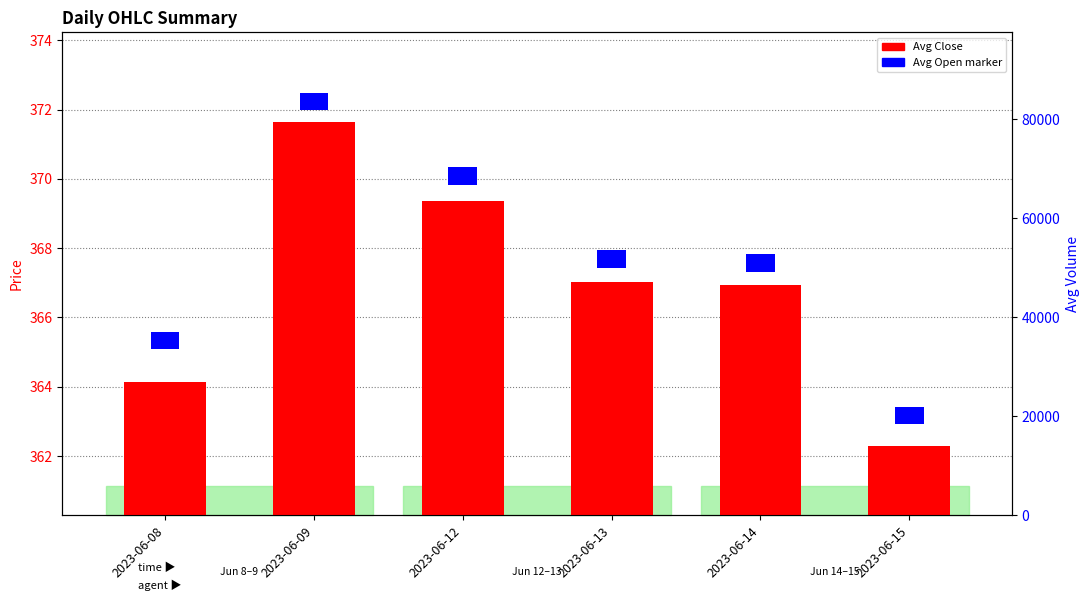

Is it true that the value at 2023-06-09 is 371.6?

True